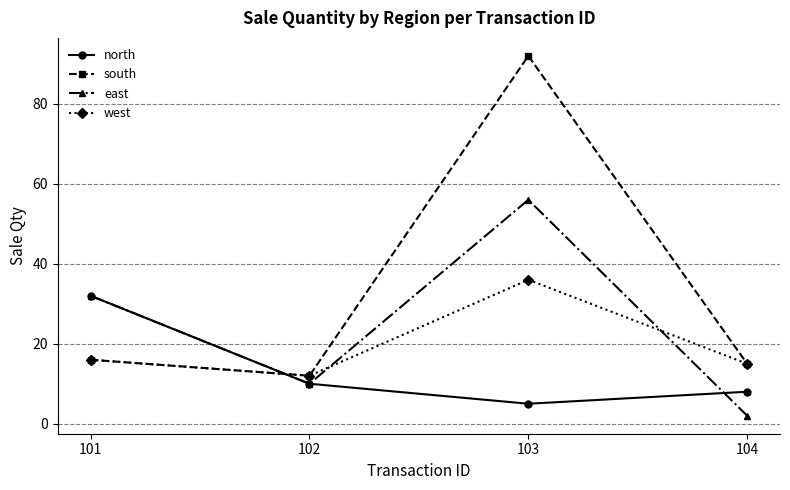

After their last crossing, which series has the higher values: east or south?

south